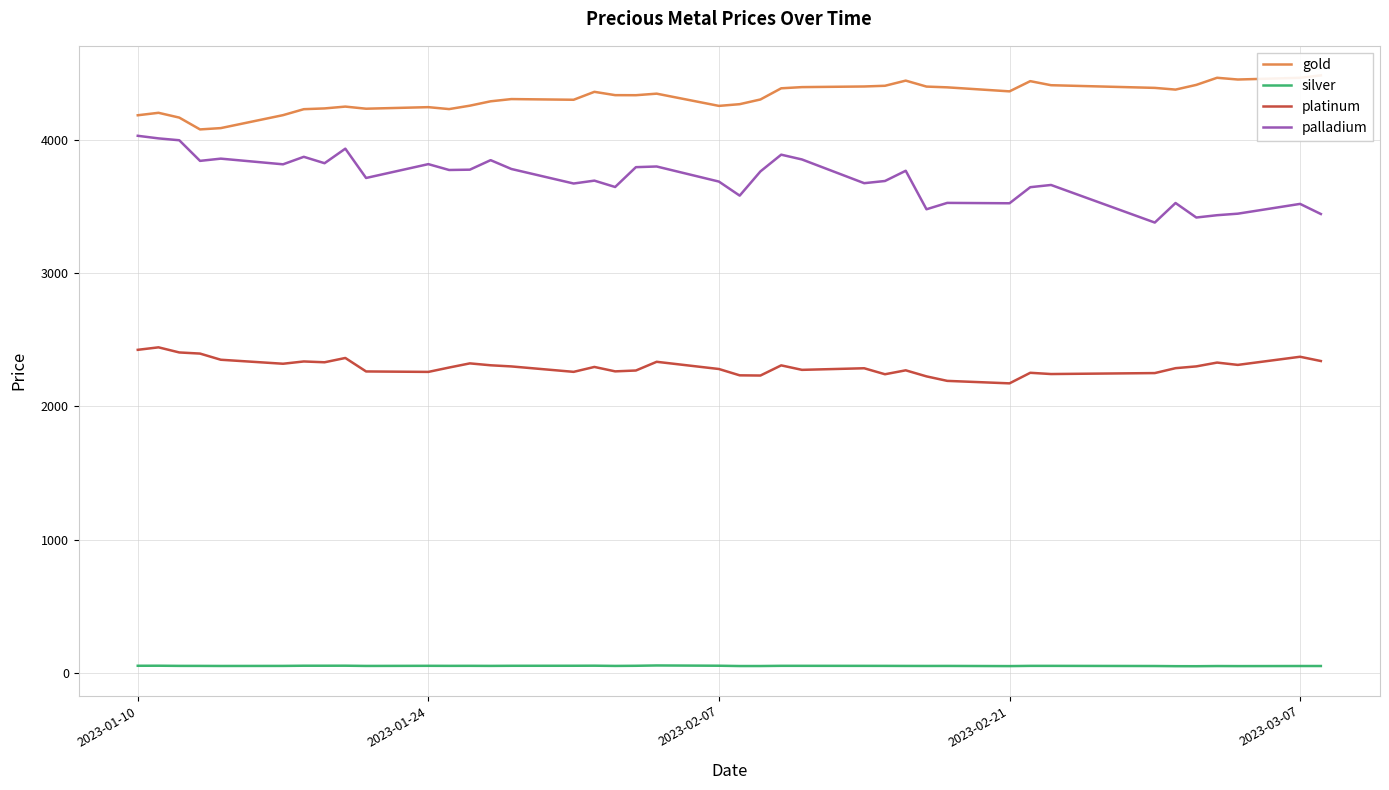

How many interior local peaks does the palladium series have?

13